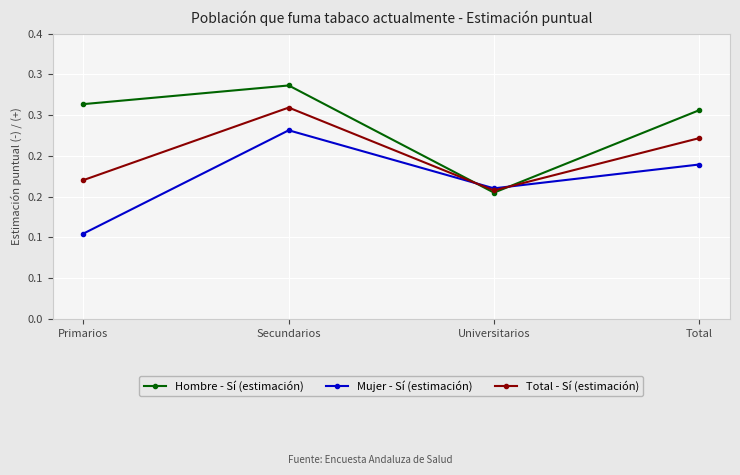

Is this an area chart (filled region under the line)?

No